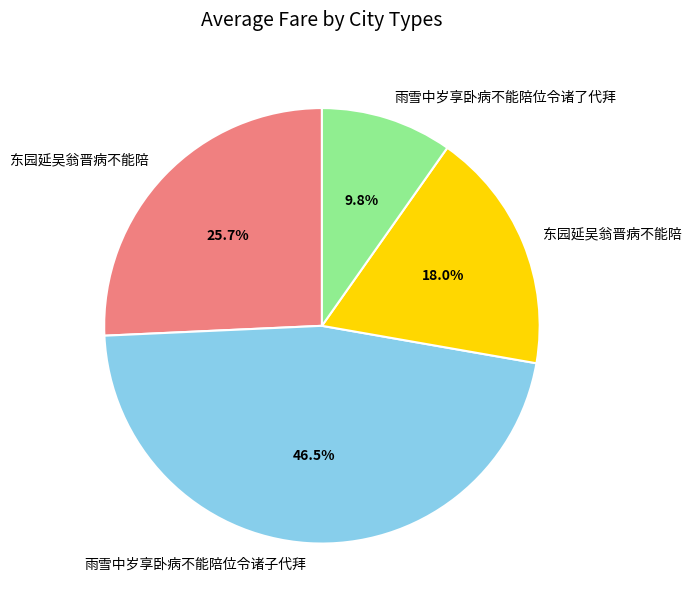

Is there any slice that represents more than half of the pie?

No